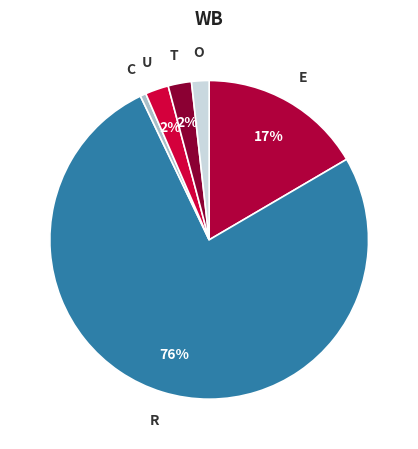

How many slices are in this pie chart?

6